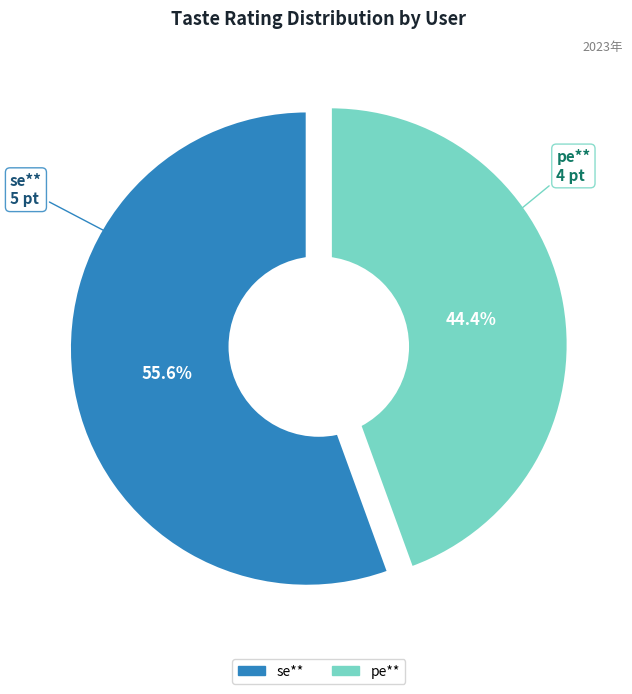

To the nearest percent, what is the average slice percentage?

50%